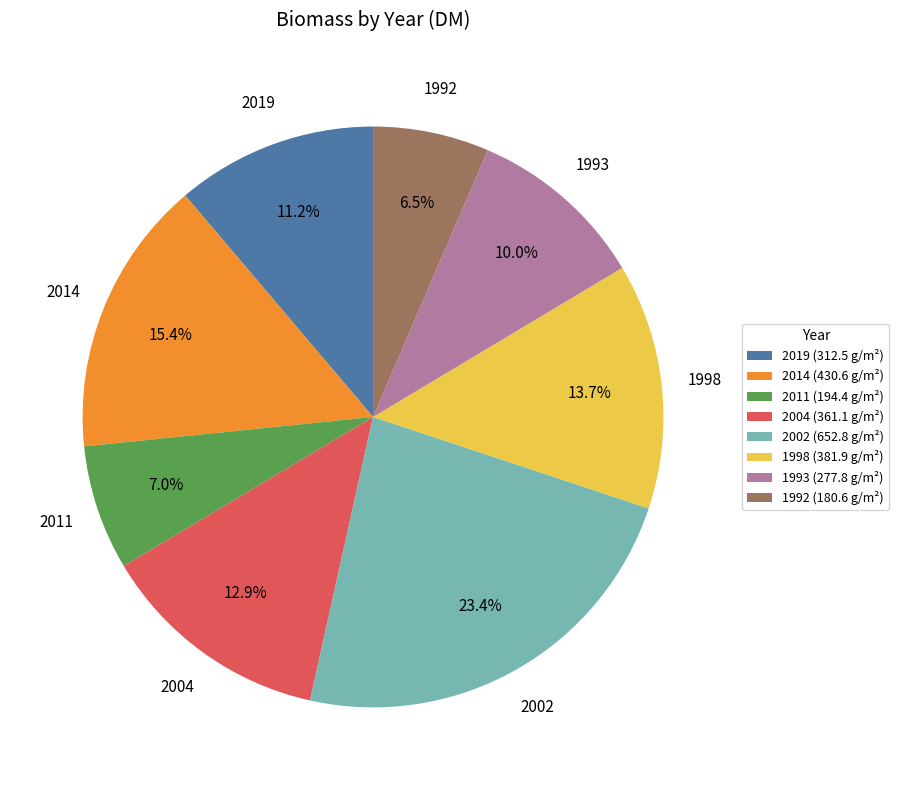

Which slice is the largest?

2002